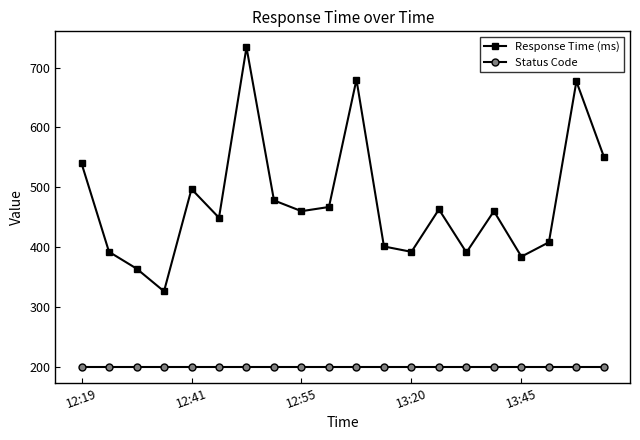

Which series has the widest spread of values?

Response Time (ms)